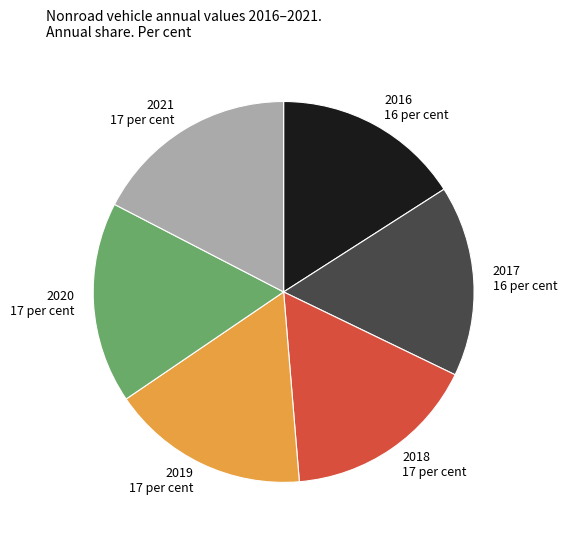

Is it true that 2017 is 16% of the pie?

True